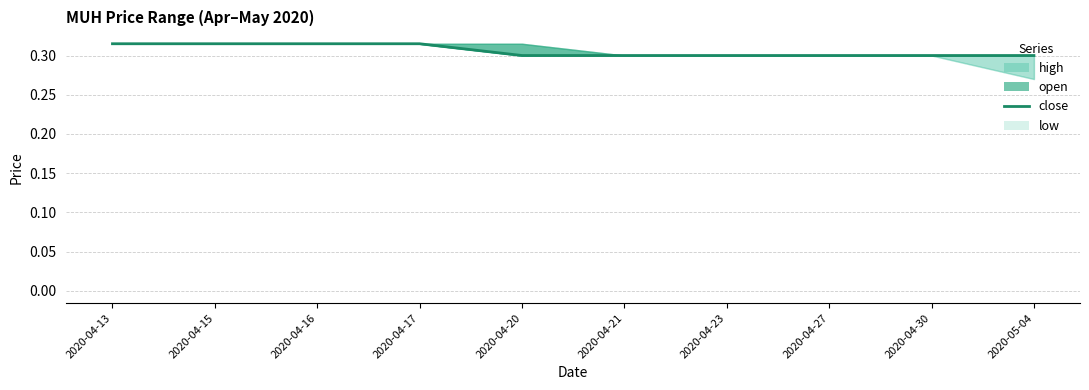

What is the greatest value displayed?

0.3